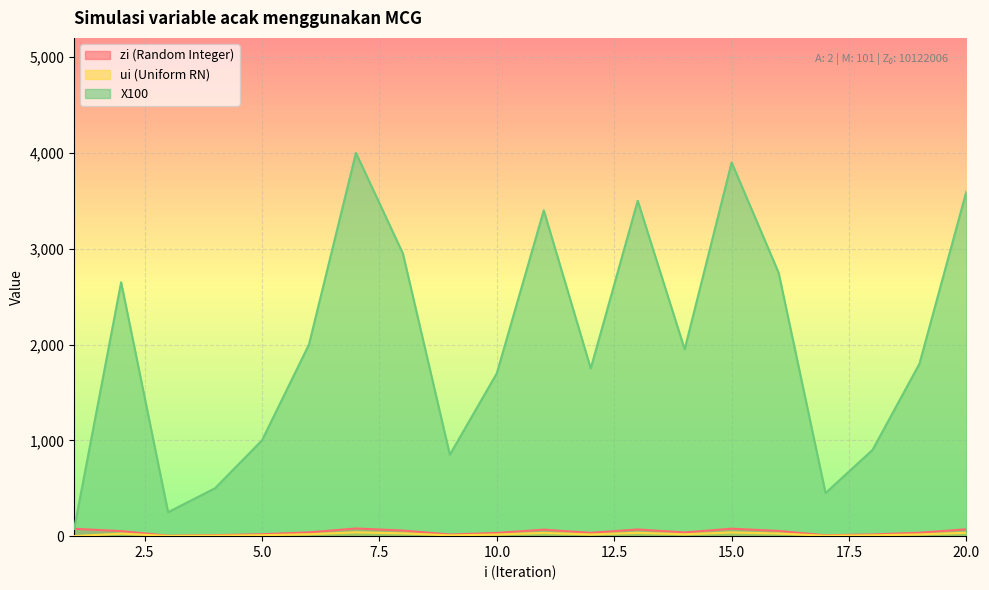

The value of ui (Uniform RN) at 18 is 9.0. True or false?

True